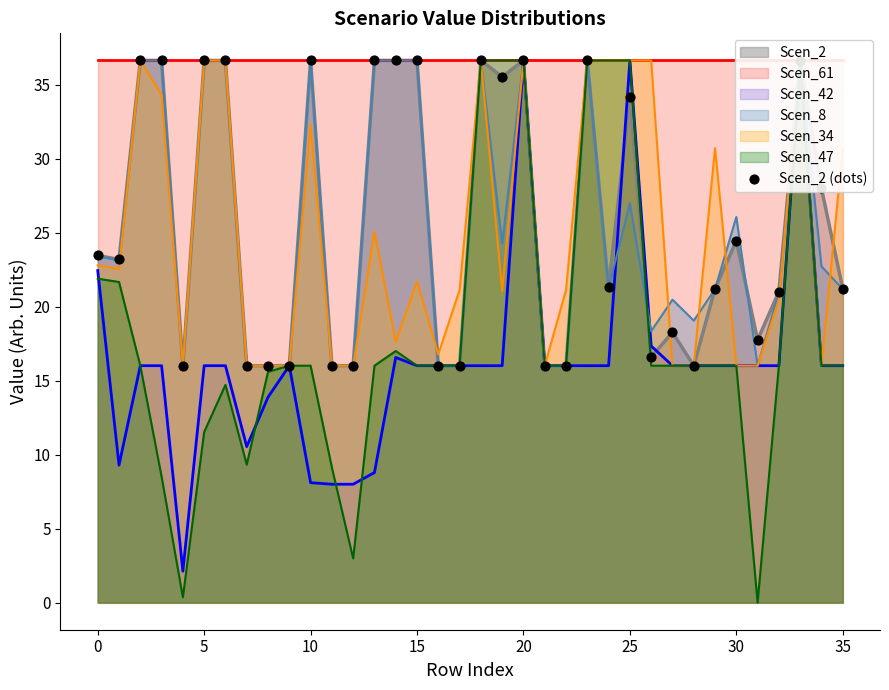

What is the minimum value for Scen_2?

16.0